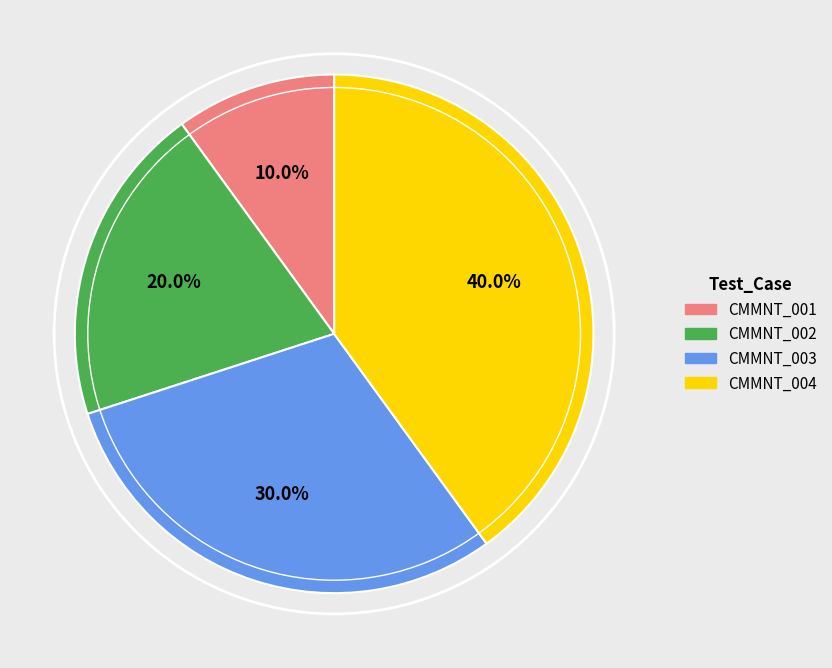

What percentage is NOT represented by CMMNT_002?

80.0%